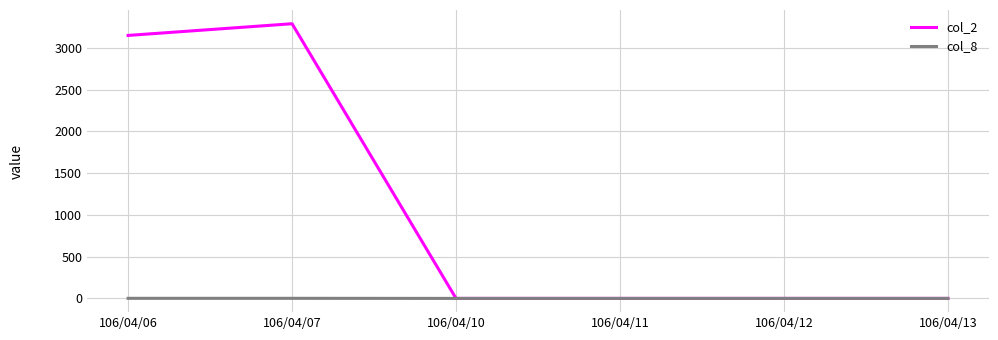

At 106/04/06, list the series in order from smallest to largest.

col_8, col_2